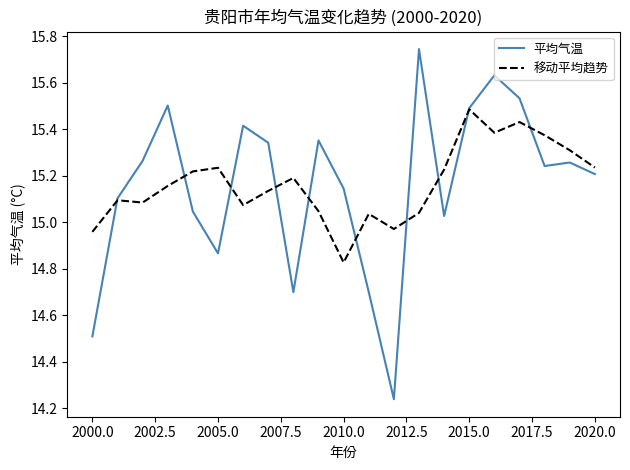

Which series has the widest spread of values?

平均气温